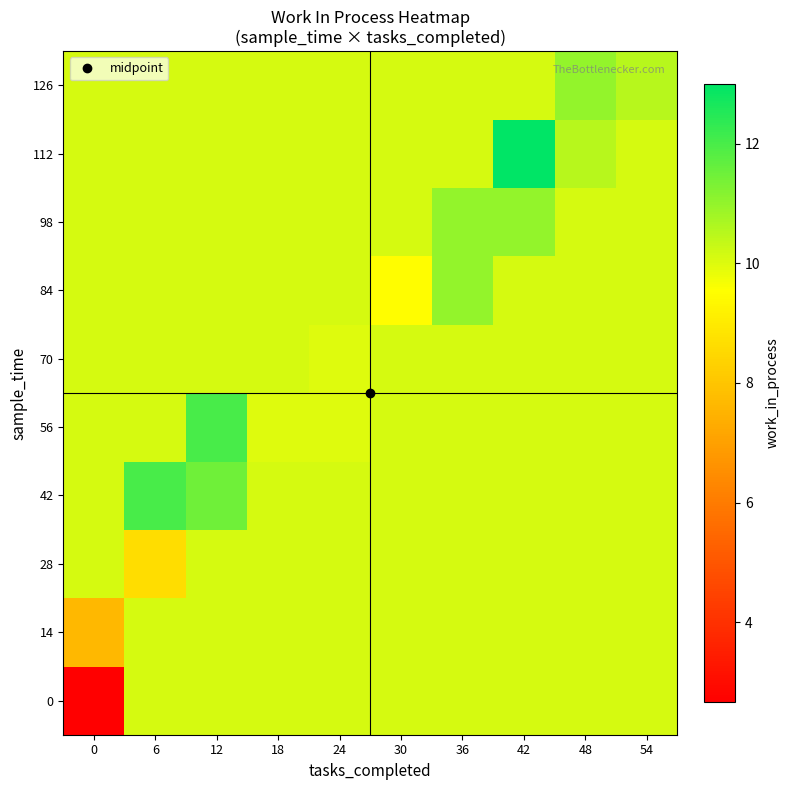

What is the total value across all series at 54?

101.6